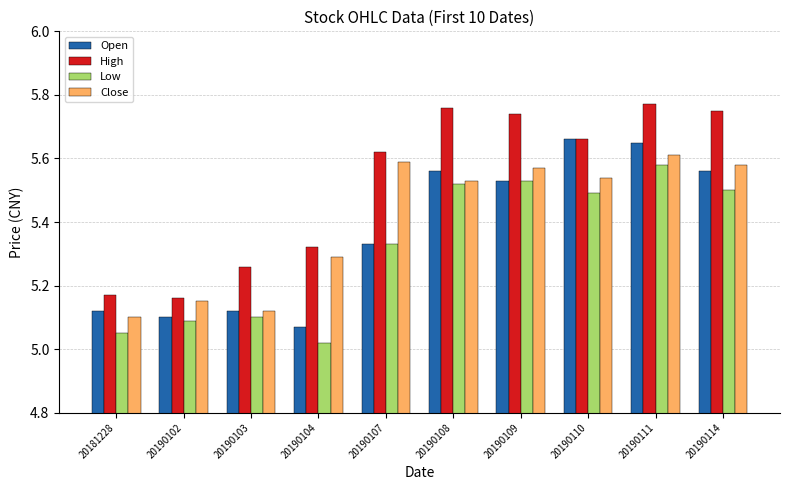

Rank the series by their average value, from highest to lowest.

High, Close, Open, Low